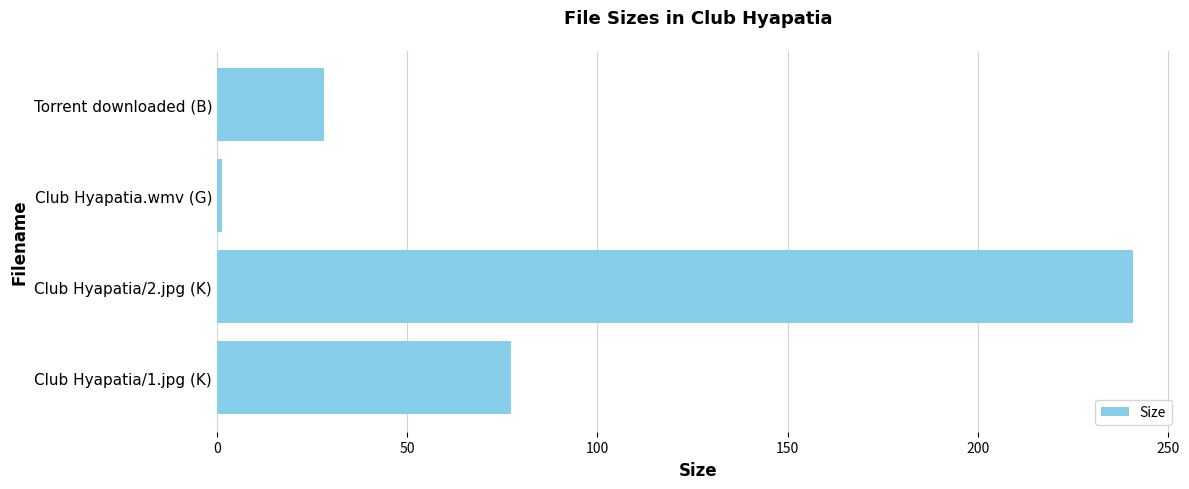

Reading bottom to top, transcribe all the data shown in this chart.

77.3	240.7	1.2	28.0